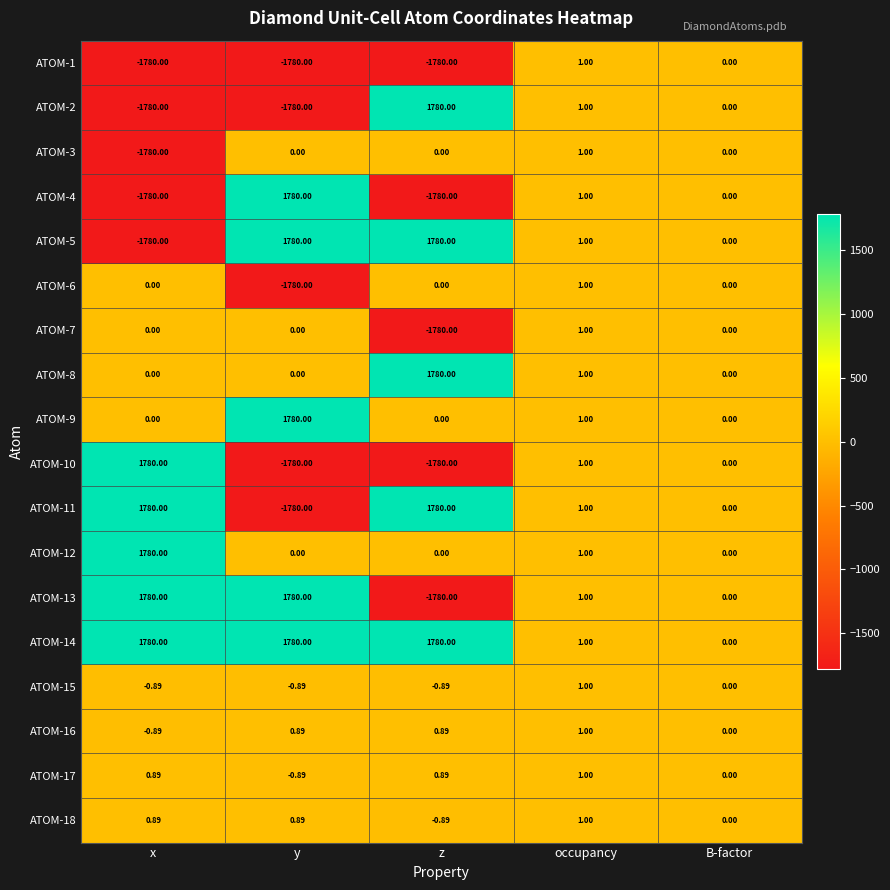

Which category has the lowest value in the ATOM-3 series?

x